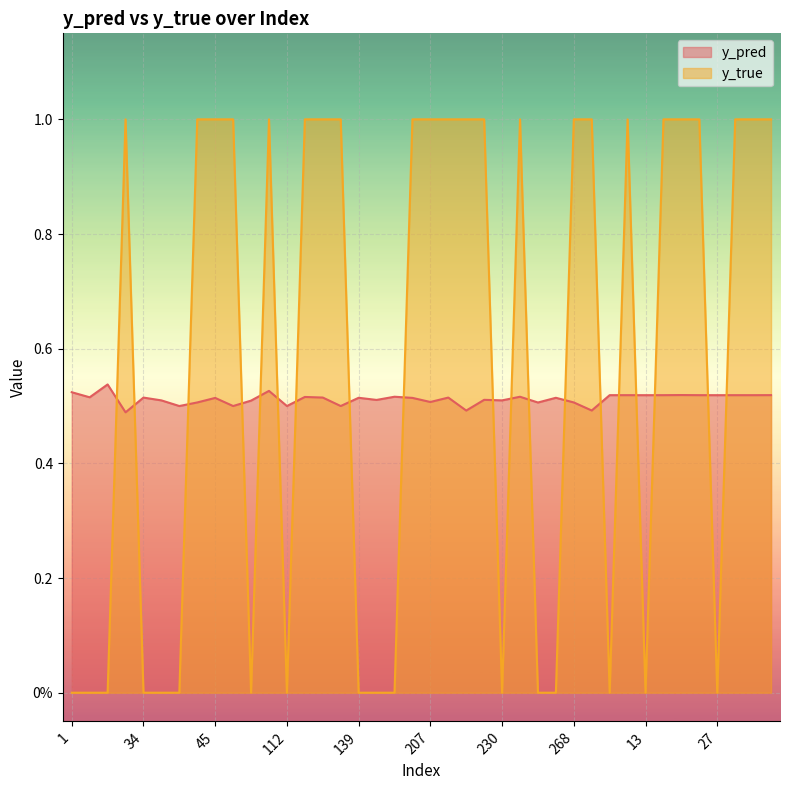

Reading left to right, list all the values displayed in this chart.

y_pred: 0.5	0.5	0.5	0.5	0.5	0.5	0.5	0.5	0.5	0.5	0.5	0.5	0.5	0.5	0.5	0.5	0.5	0.5	0.5	0.5	0.5	0.5	0.5	0.5	0.5	0.5	0.5	0.5	0.5	0.5	0.5	0.5	0.5	0.5	0.5	0.5	0.5	0.5	0.5	0.5
y_true: 0.0	0.0	0.0	1.0	0.0	0.0	0.0	1.0	1.0	1.0	0.0	1.0	0.0	1.0	1.0	1.0	0.0	0.0	0.0	1.0	1.0	1.0	1.0	1.0	0.0	1.0	0.0	0.0	1.0	1.0	0.0	1.0	0.0	1.0	1.0	1.0	0.0	1.0	1.0	1.0